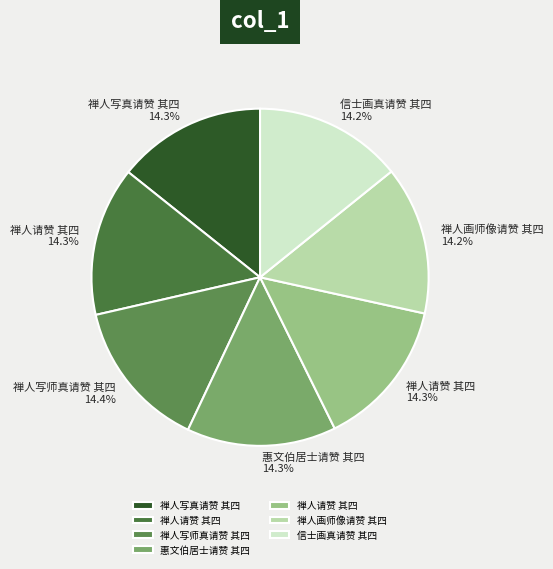

To the nearest percent, what is the average slice percentage?

14%